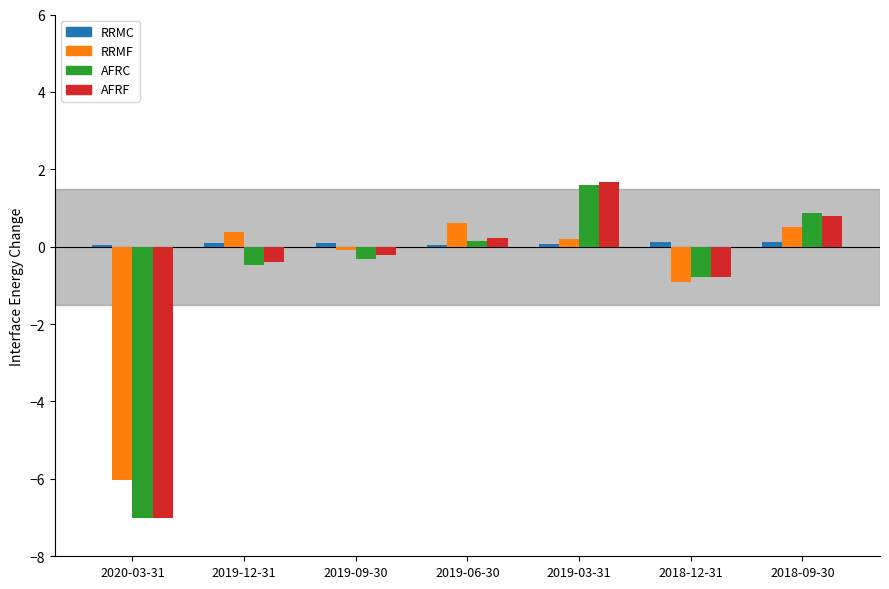

Which category has the lowest value across all series?

2020-03-31